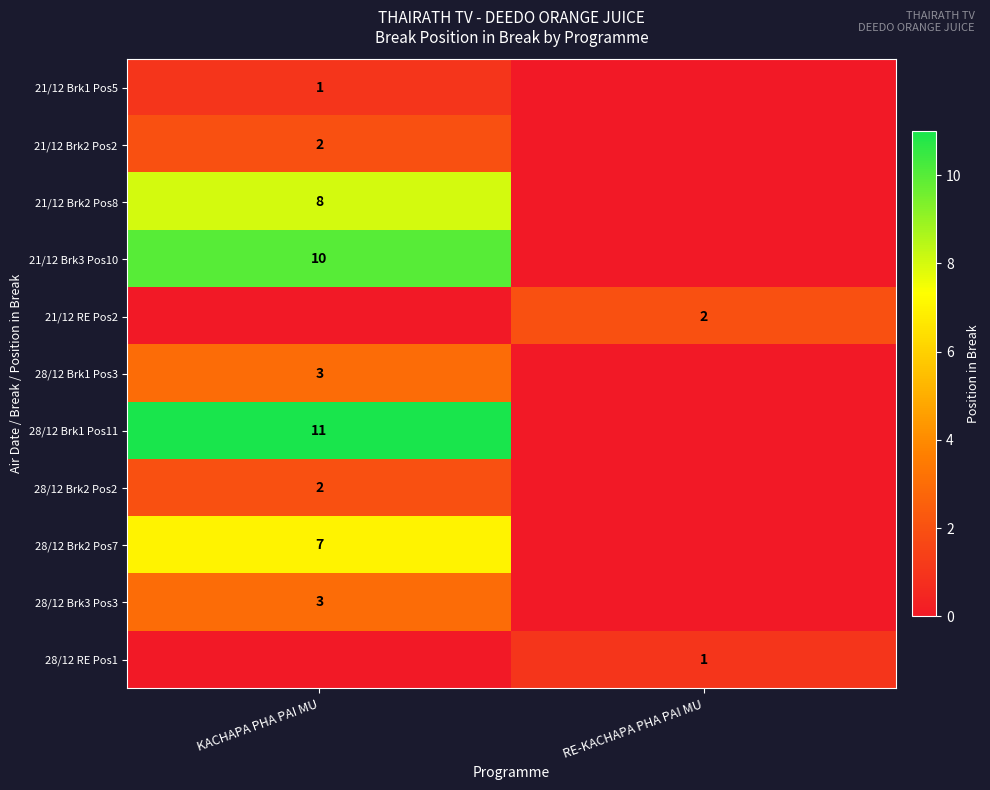

The 21/12 RE Pos2 series shows 3 at RE-KACHAPA PHA PAI MU. True or false?

False